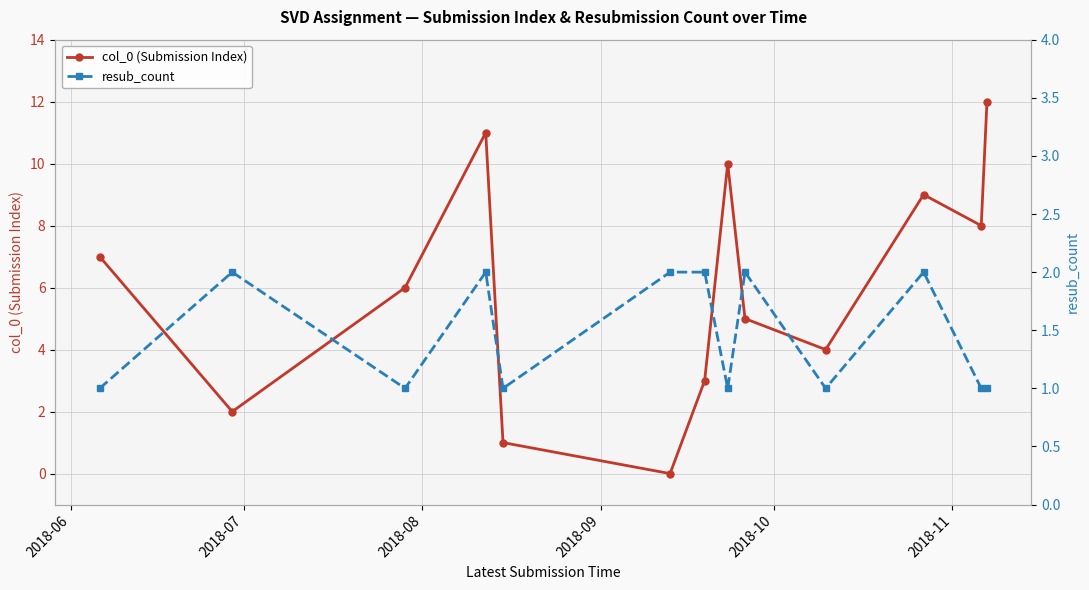

True or false: col_0 (Submission Index) has more than 2 points higher than both neighbors.

True